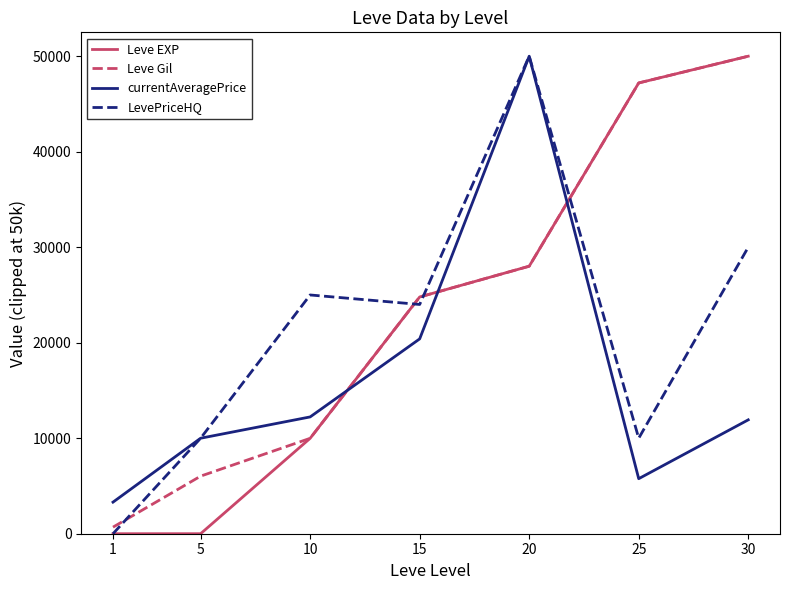

What is the sum of all LevePriceHQ values?

149005